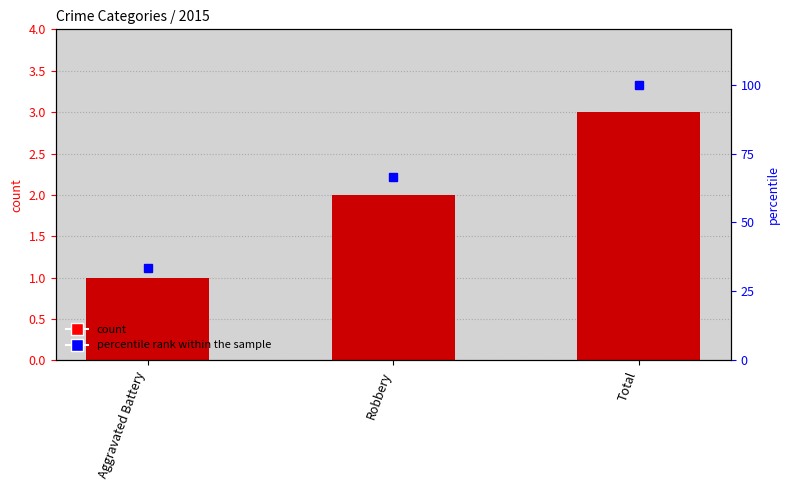

List the labels in order of 2015 count value, smallest first.

Aggravated Battery, Robbery, Total